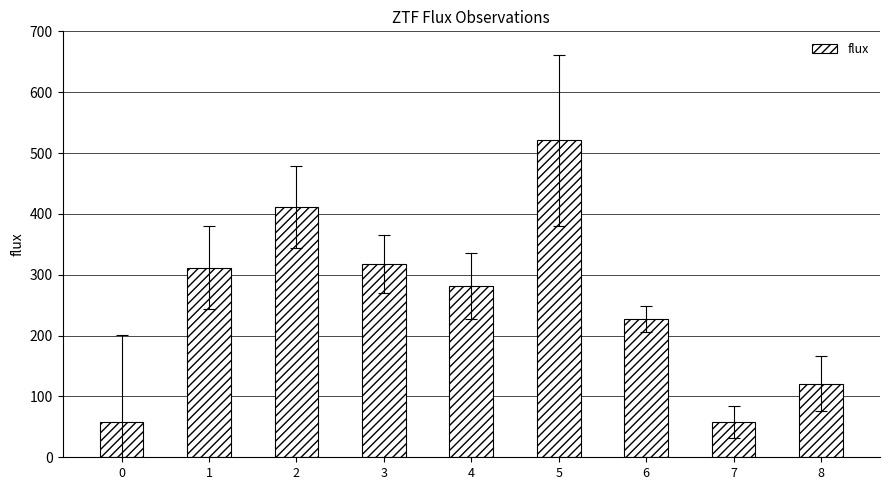

What is the sum of all values?

2306.3